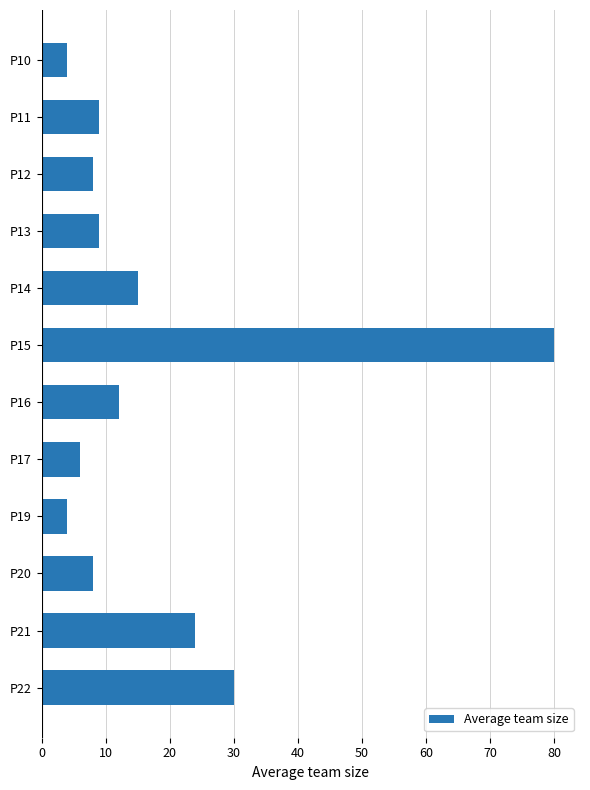

What is the change in value from P12 to P16?

+4